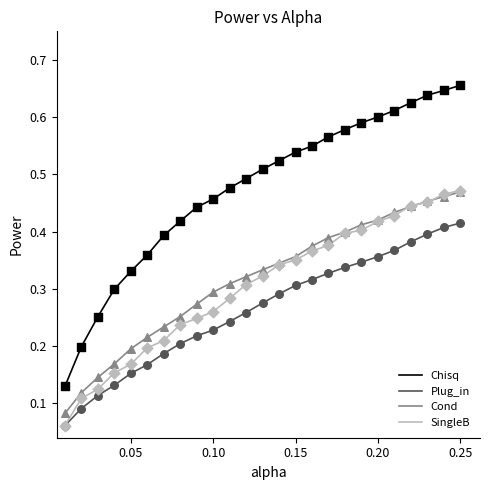

What are all the series names shown in the legend?

Chisq, Plug_in, Cond, SingleB